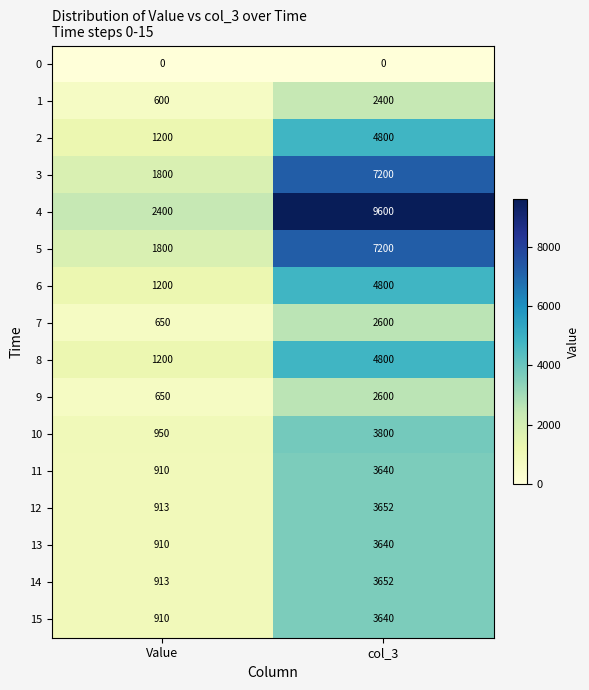

Which series has the largest range (max minus min)?

4